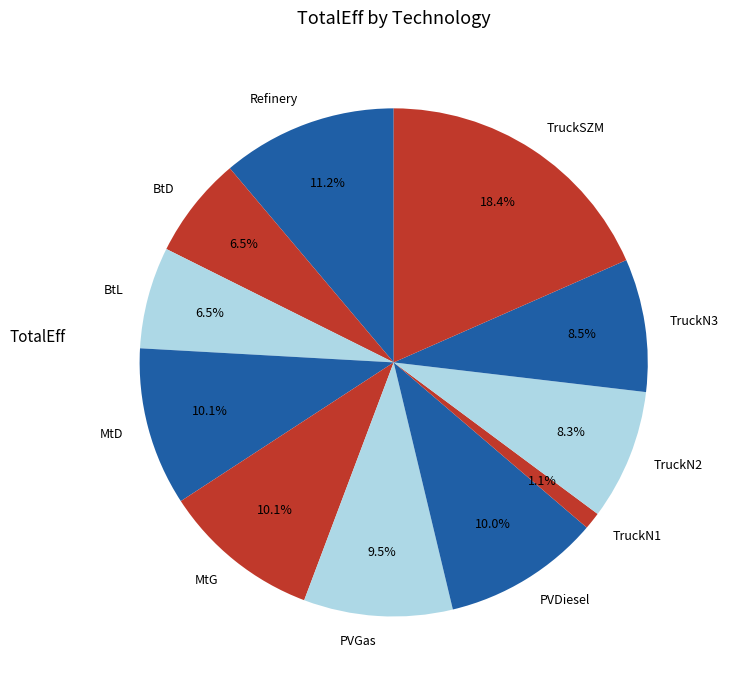

Which category has the smallest portion of the pie?

TruckN1